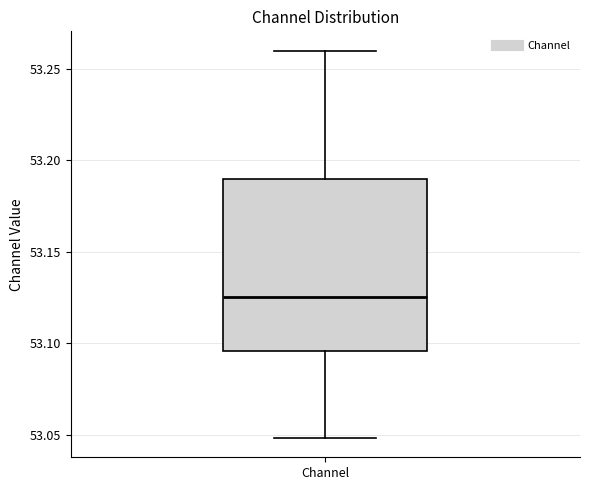

Read this box plot against the y-axis: the position of the median line, the range covered by the box, and the ends of both whiskers. The values are not printed on the chart, so give them approximately, as read against the axis.

median 53.125, box 53.095 to 53.190, whiskers 53.050 to 53.260